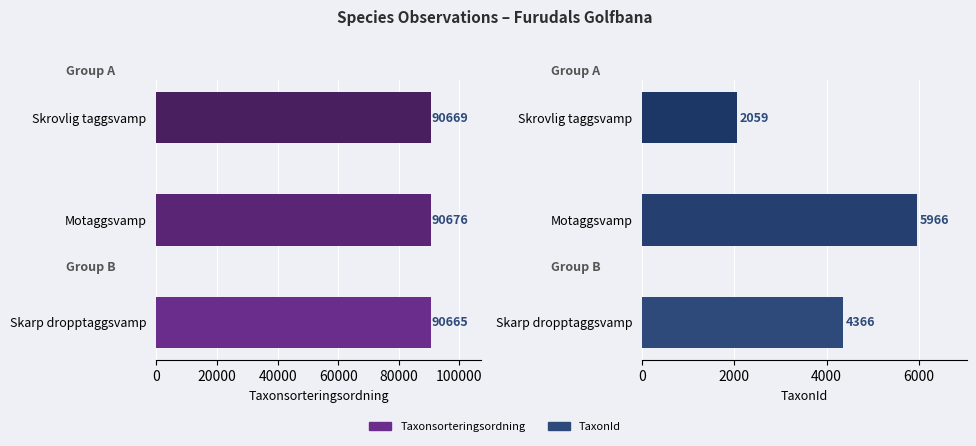

Rank the series by their average value, from highest to lowest.

Taxonsorteringsordning, TaxonId